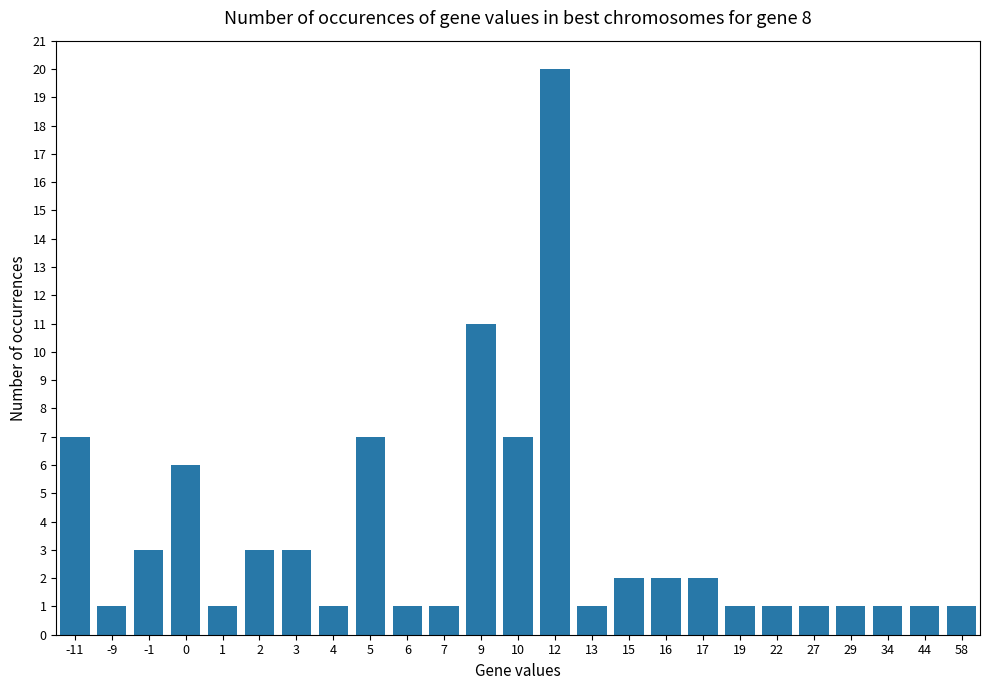

What is the sum of the values at 7 and -11?

8